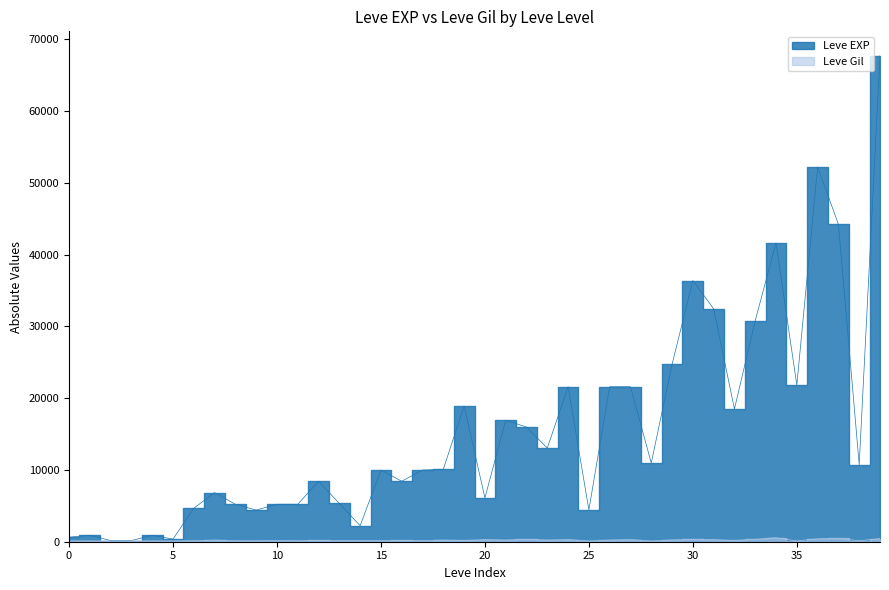

Rank the series by their average value, from highest to lowest.

Leve EXP, Leve Gil